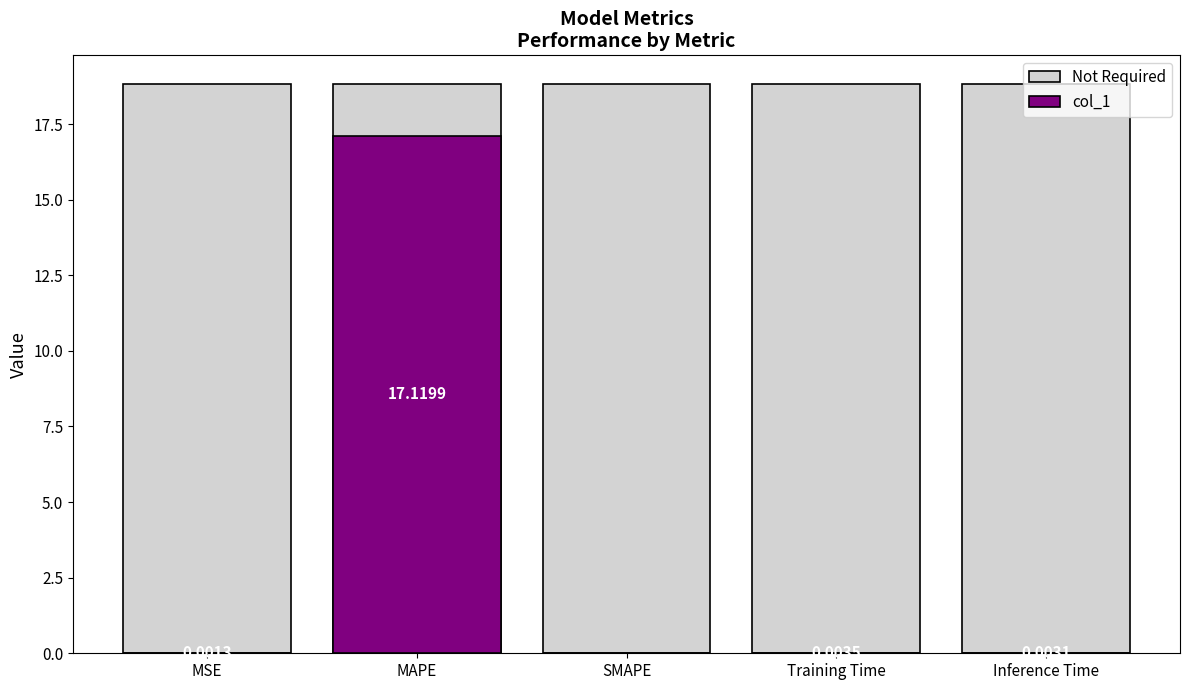

What is the average value of the Not Required series?

18.8